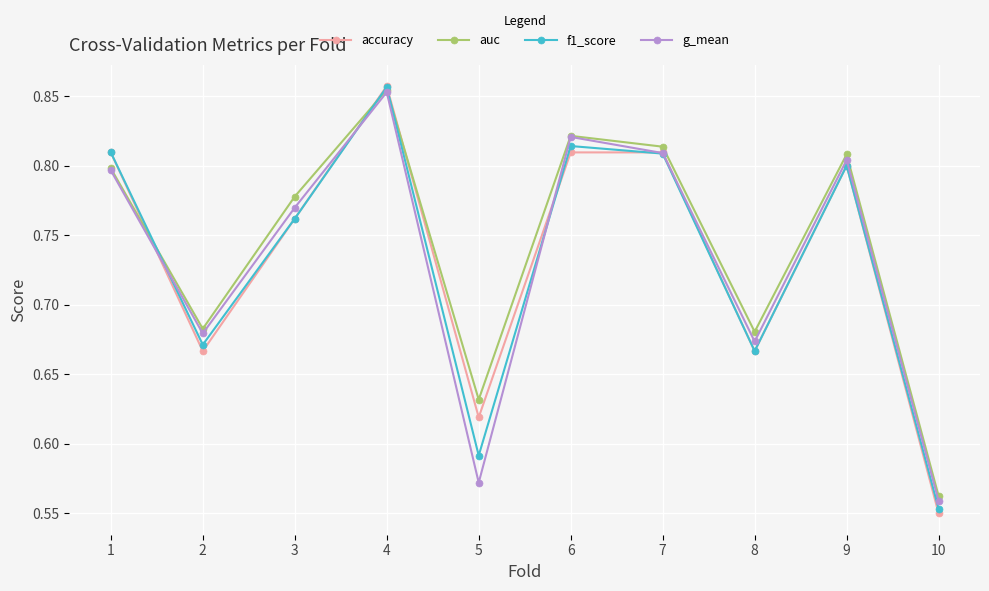

At which category is the sum across all series the highest?

4